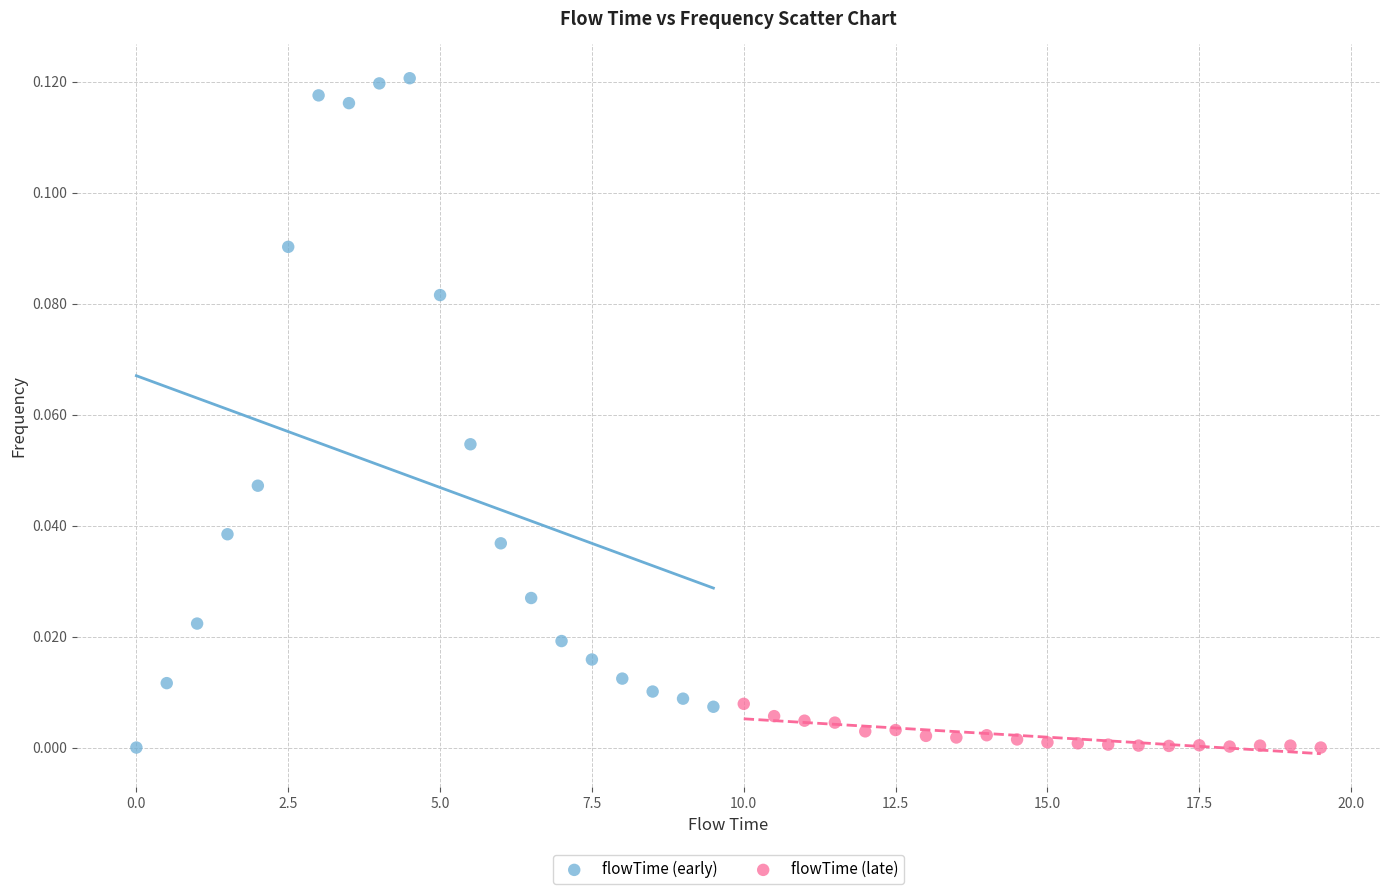

Which series has the largest Y range (max minus min)?

flowTime (early)